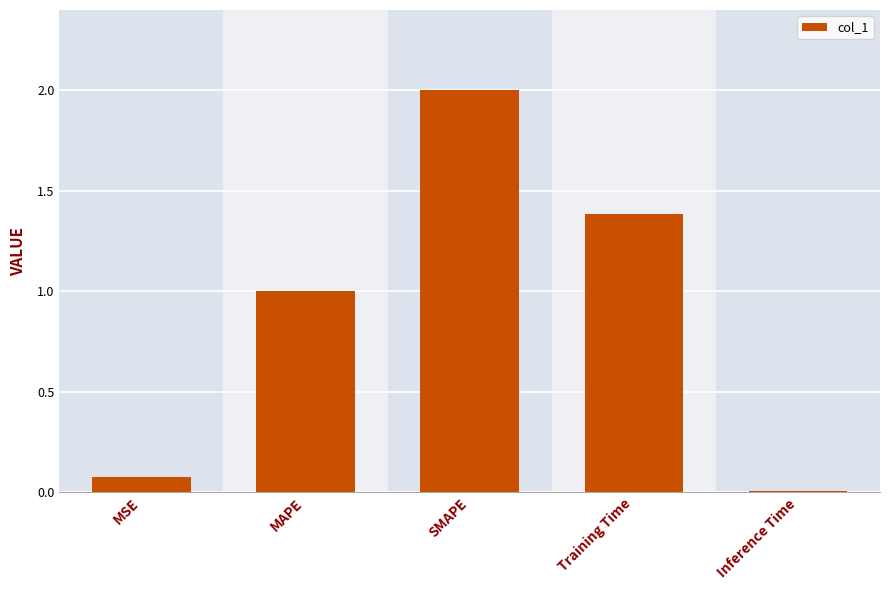

At which category does the chart reach its peak across all series?

SMAPE